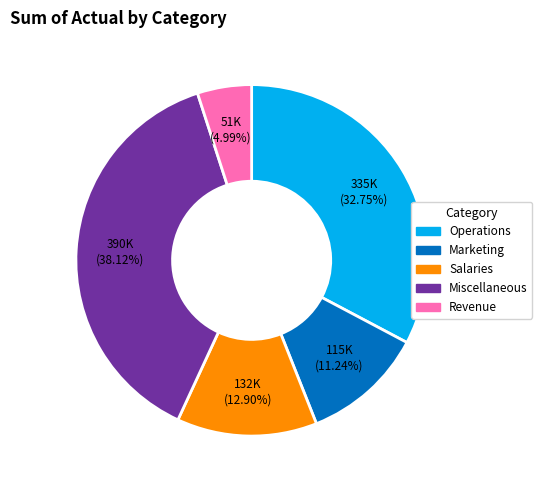

Is there a majority slice in this chart?

No